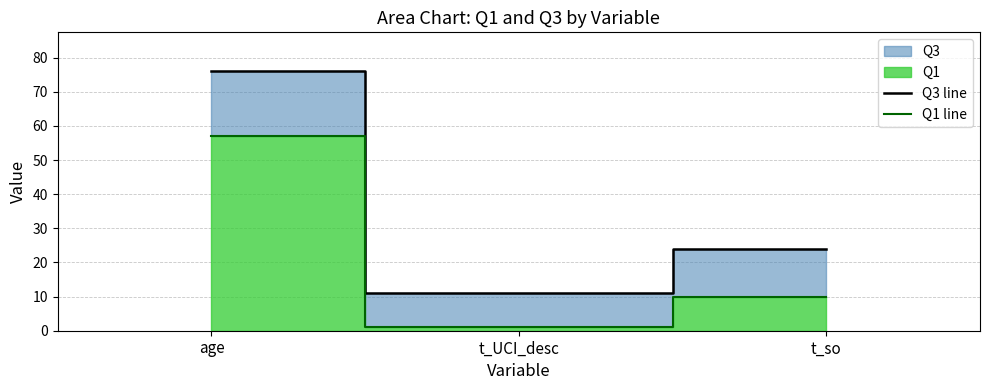

The Q3 line series shows 11 at t_UCI_desc. True or false?

True